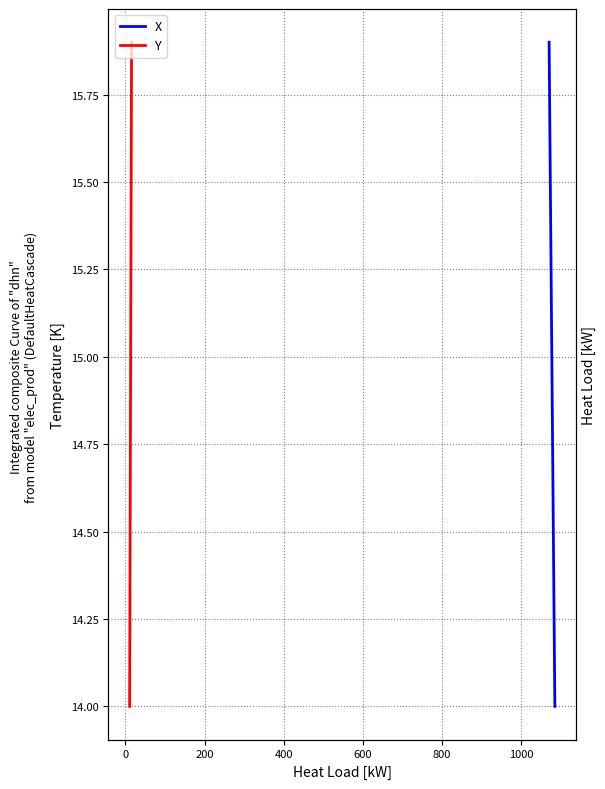

Rank the series by their maximum value, from highest to lowest.

X, Y